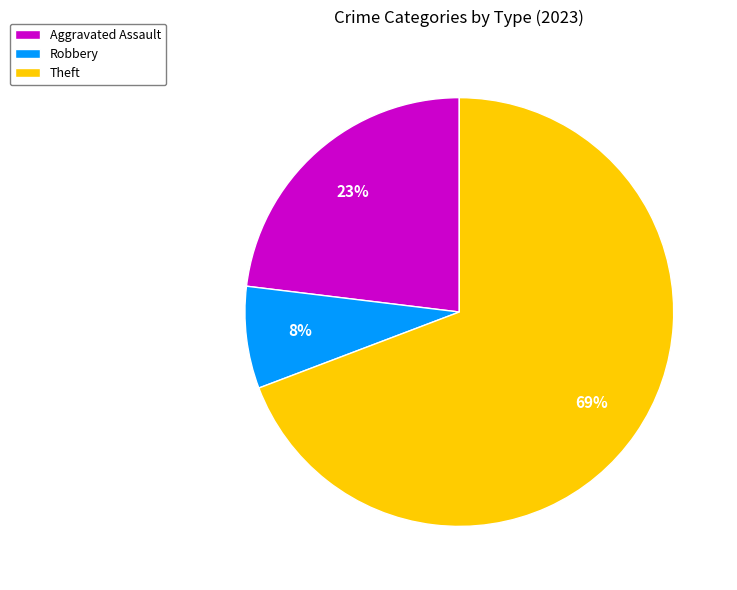

To the nearest percent, what portion does Theft represent?

69%